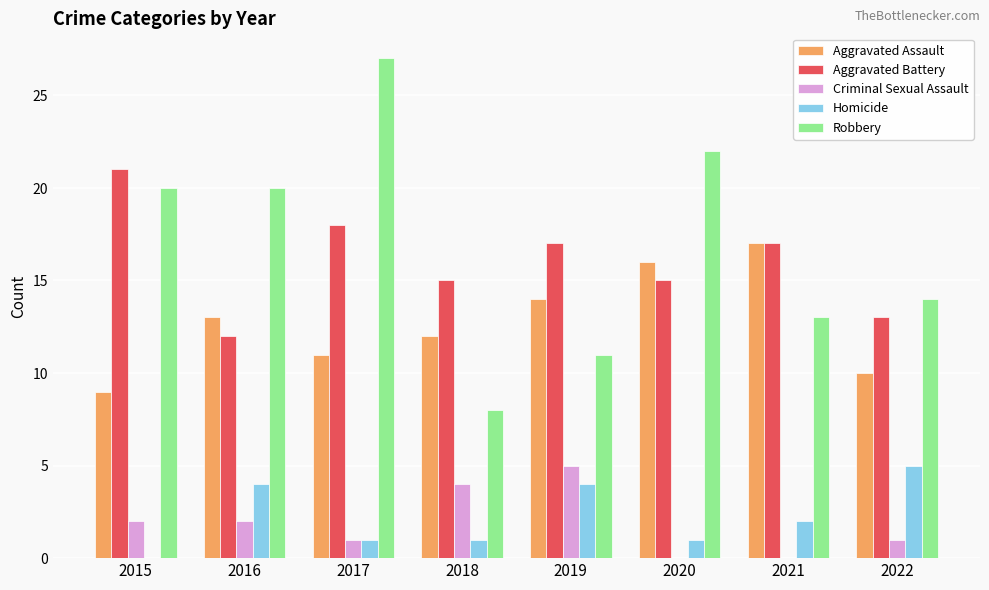

What is the sum of the Aggravated Battery values at 2015 and 2021?

38